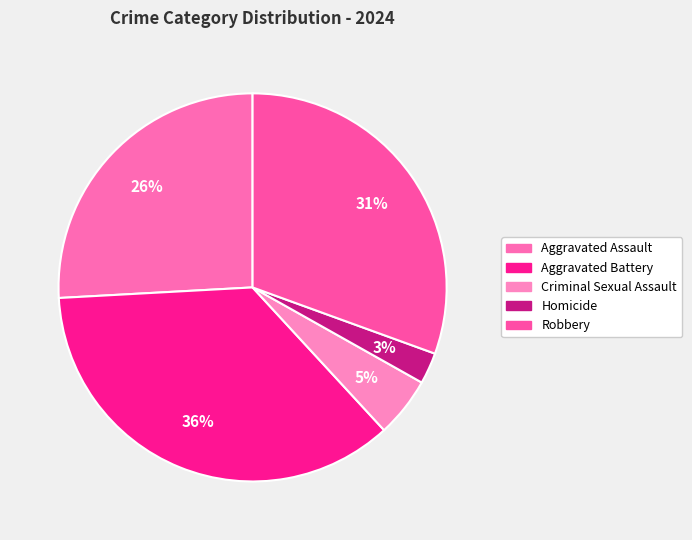

Do Homicide and Aggravated Battery together represent more than half of the pie?

No